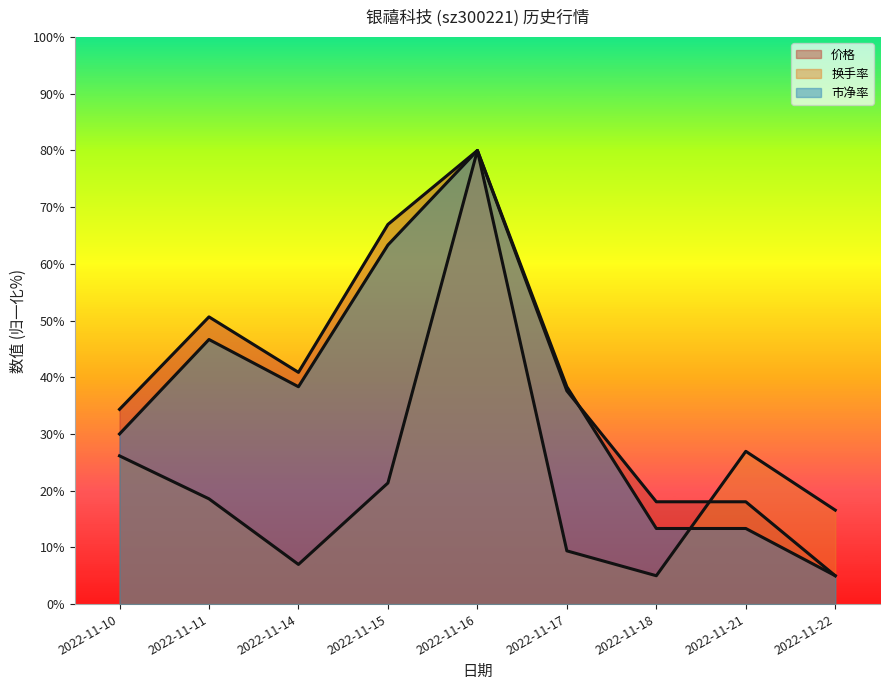

At which category is the sum across all series the highest?

2022-11-16